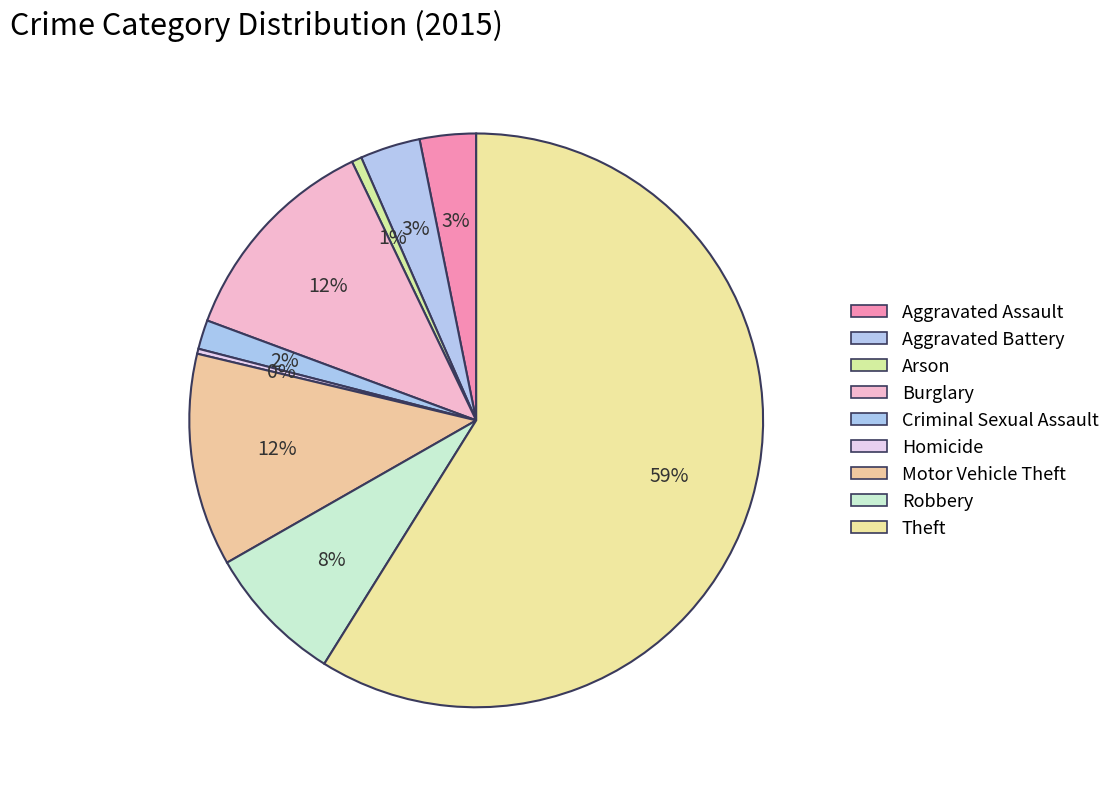

What is the smallest slice in the pie chart?

Homicide